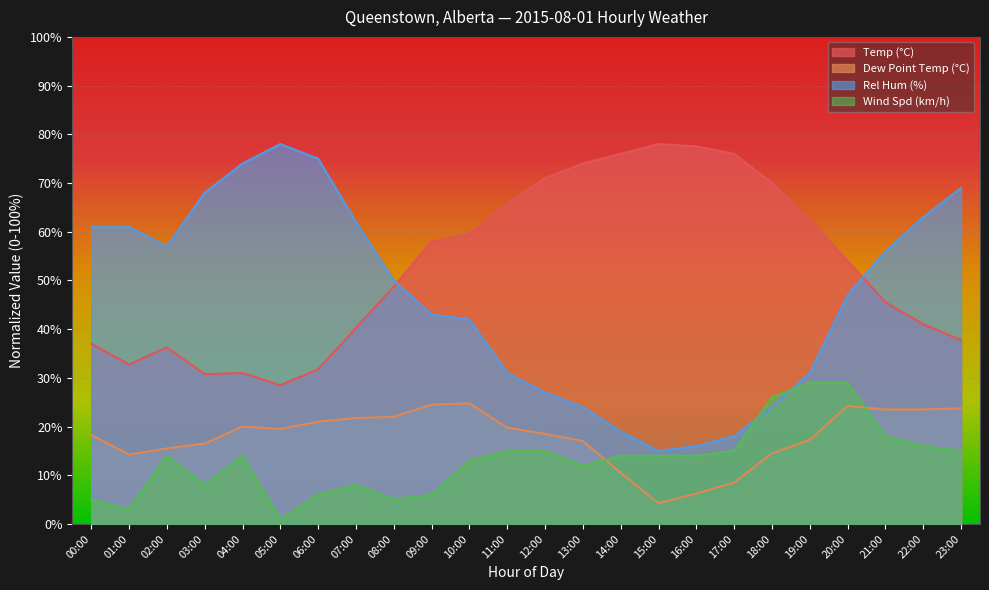

At which category is the sum across all series the highest?

20:00